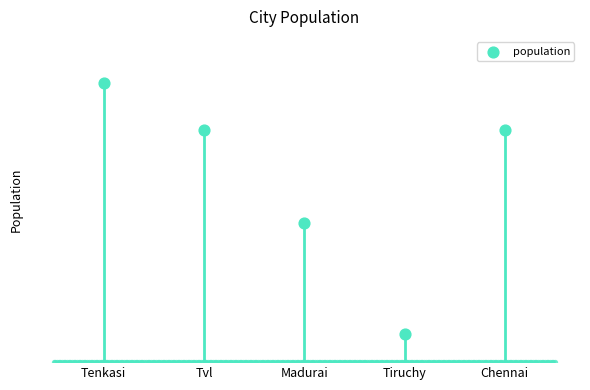

Which has a higher value, Tvl or Tiruchy?

Tvl